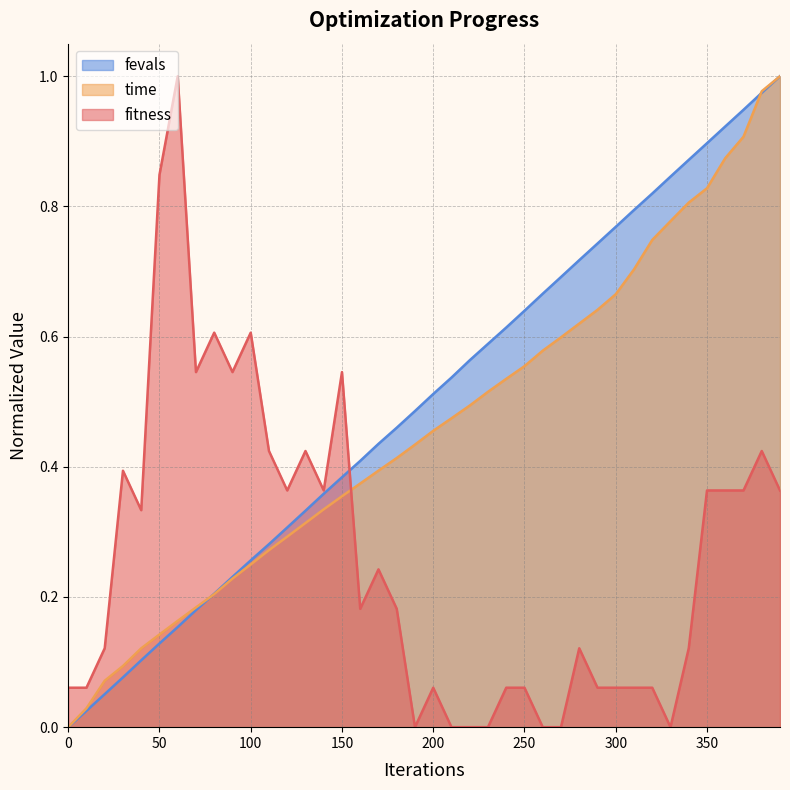

How many times do time and fitness cross each other?

1